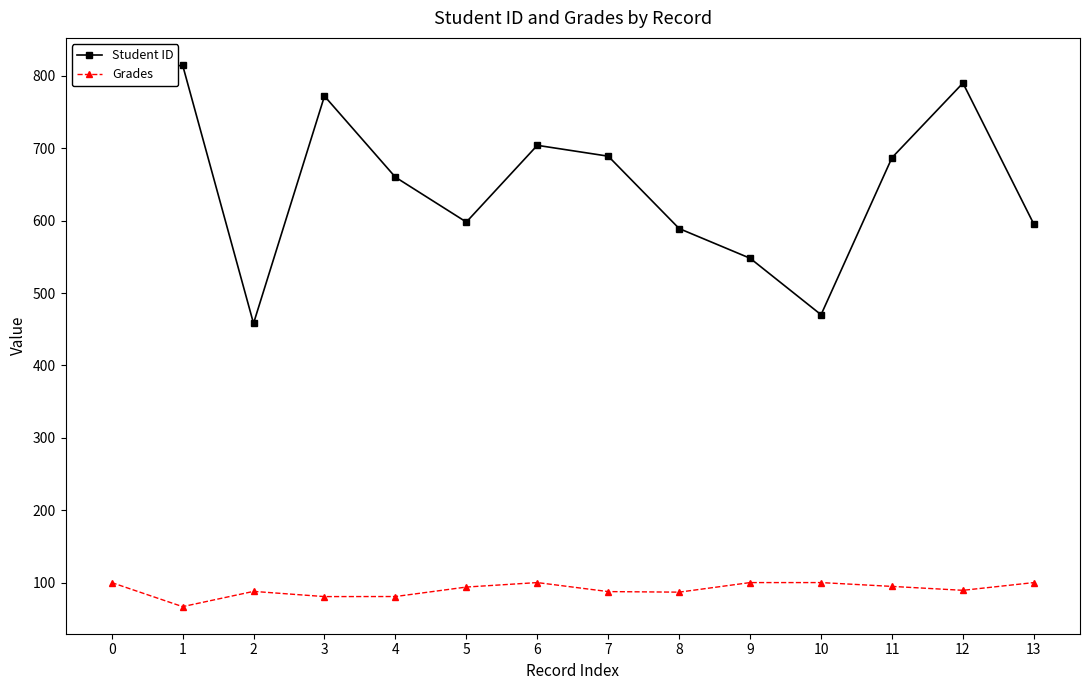

In Student ID, how many points are lower than both neighbors (excluding endpoints)?

3